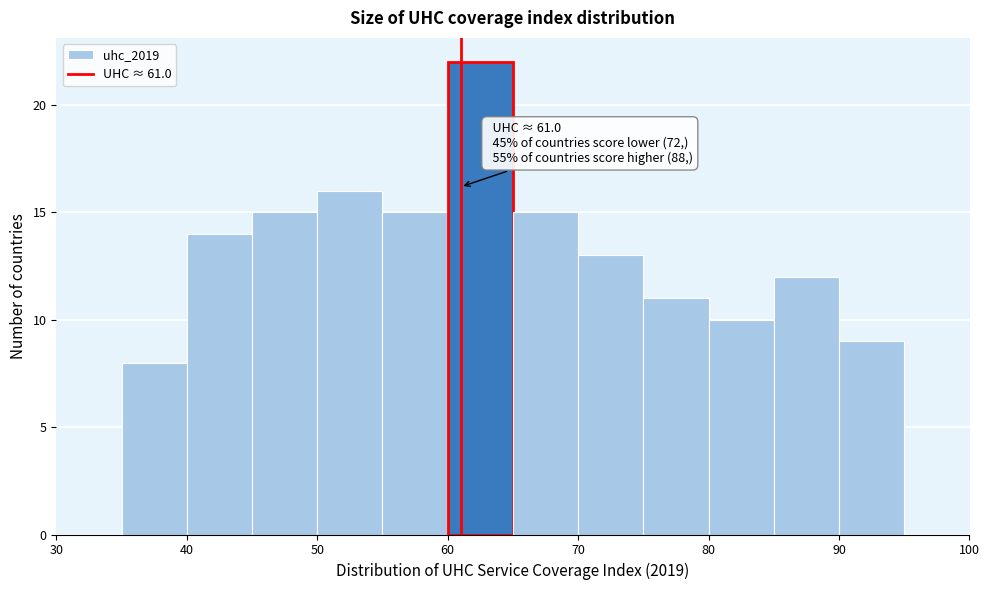

Which range on the x-axis has the tallest bar?

60 to 65